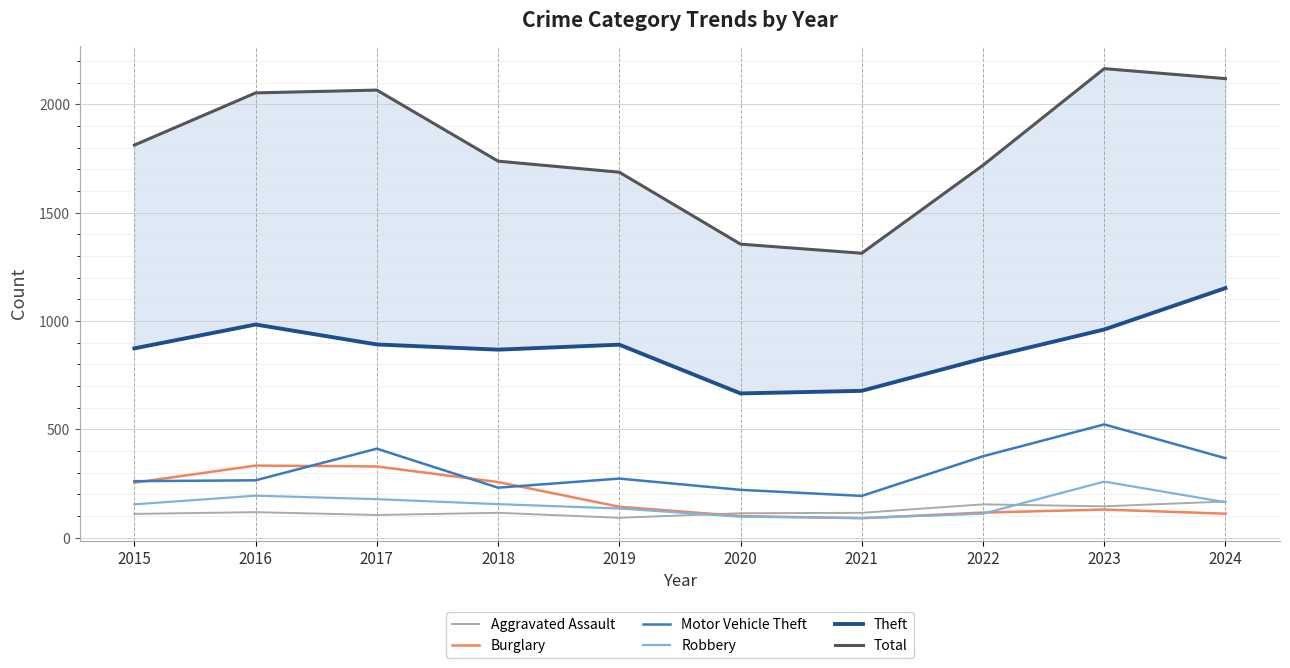

How many lines are shown in the chart?

6